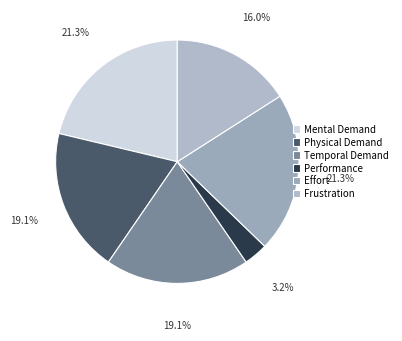

To the nearest percent, what is the average slice percentage?

17%